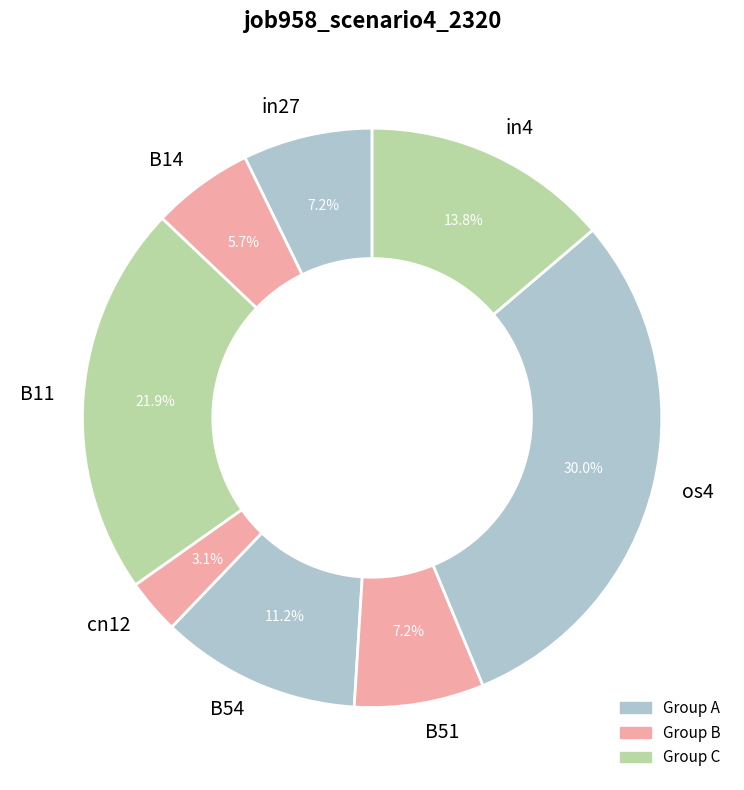

What is the largest slice in the pie chart?

os4